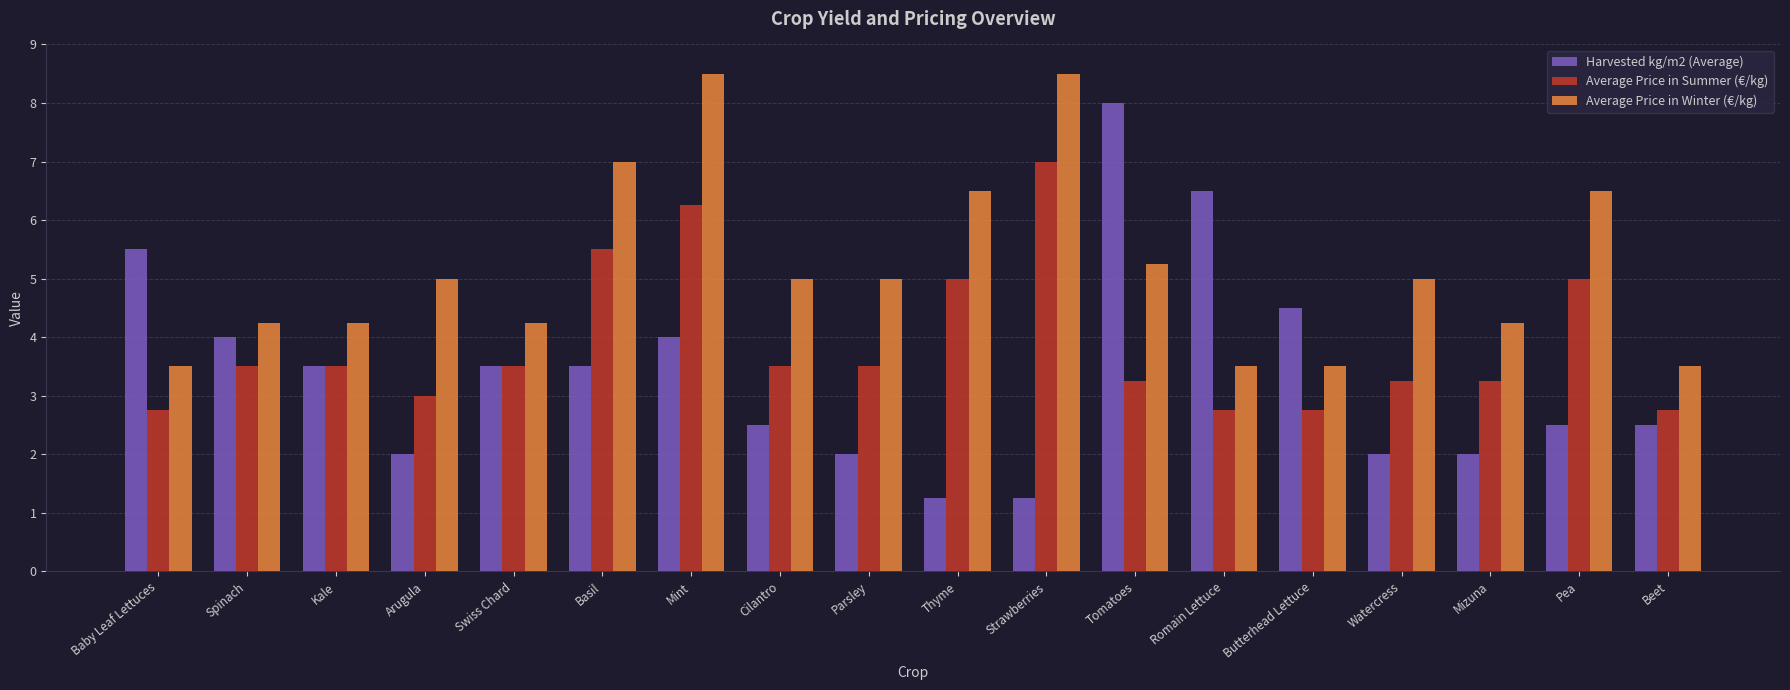

True or false: Average Price in Winter (€/kg) has a value of 1.3 at Kale.

False